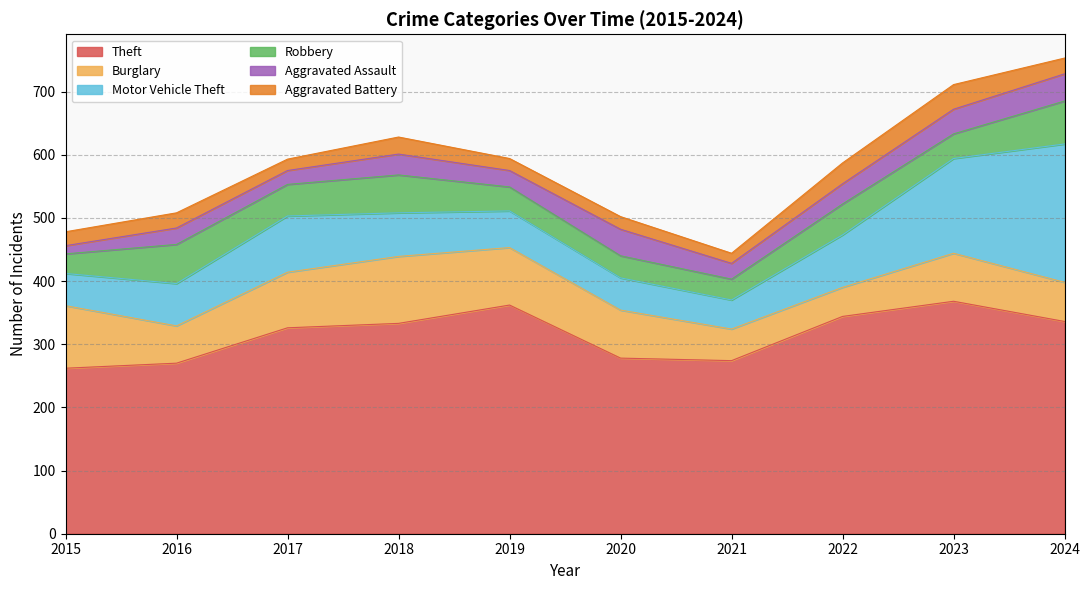

At which category does Burglary reach its first local peak?

2018